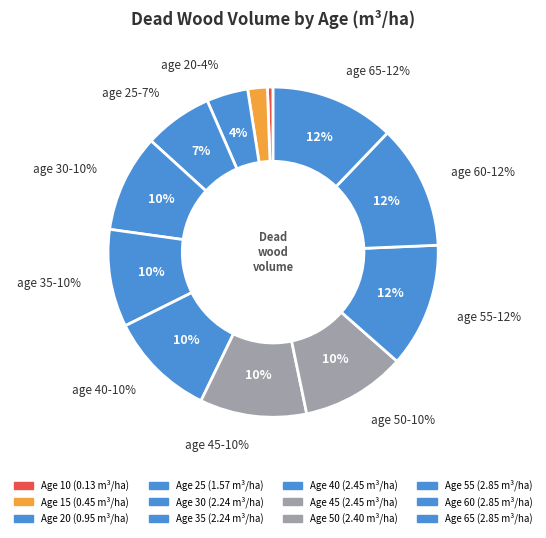

Combined, do 50 and 25 account for over 50%?

No